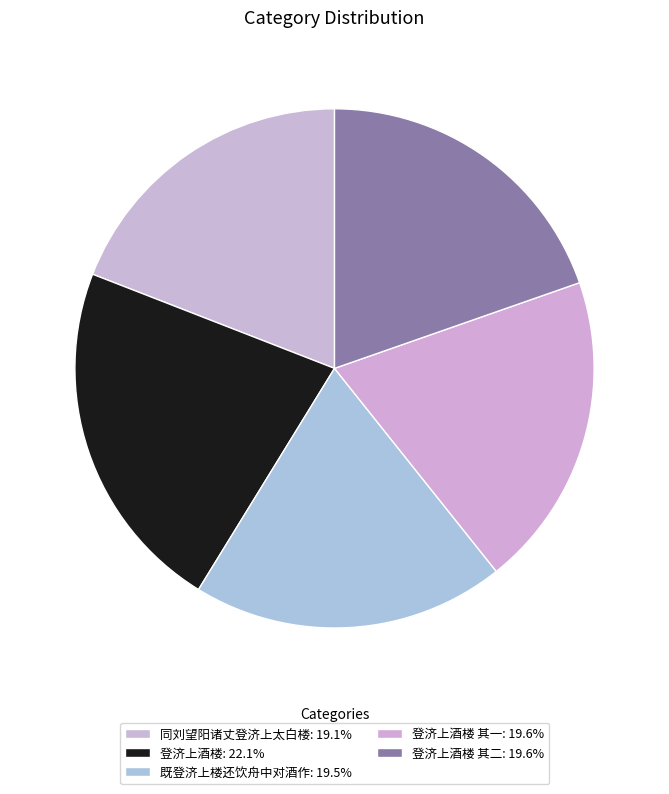

Count the number of slices in the pie.

5